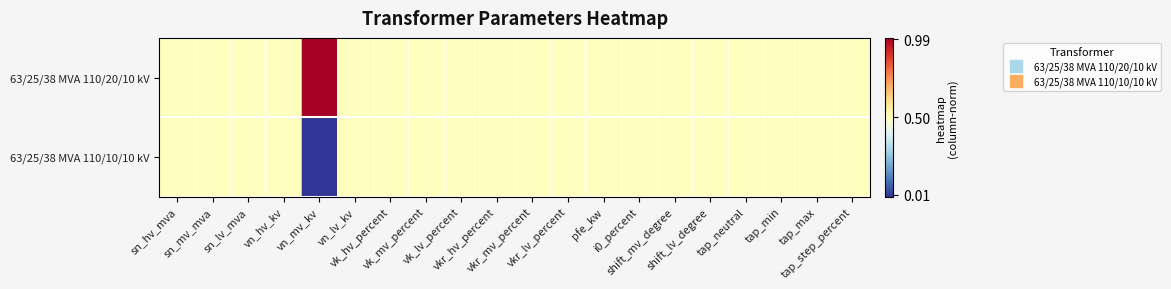

Rank the series at shift_lv_degree from lowest to highest value.

63/25/38 MVA 110/20/10 kV, 63/25/38 MVA 110/10/10 kV